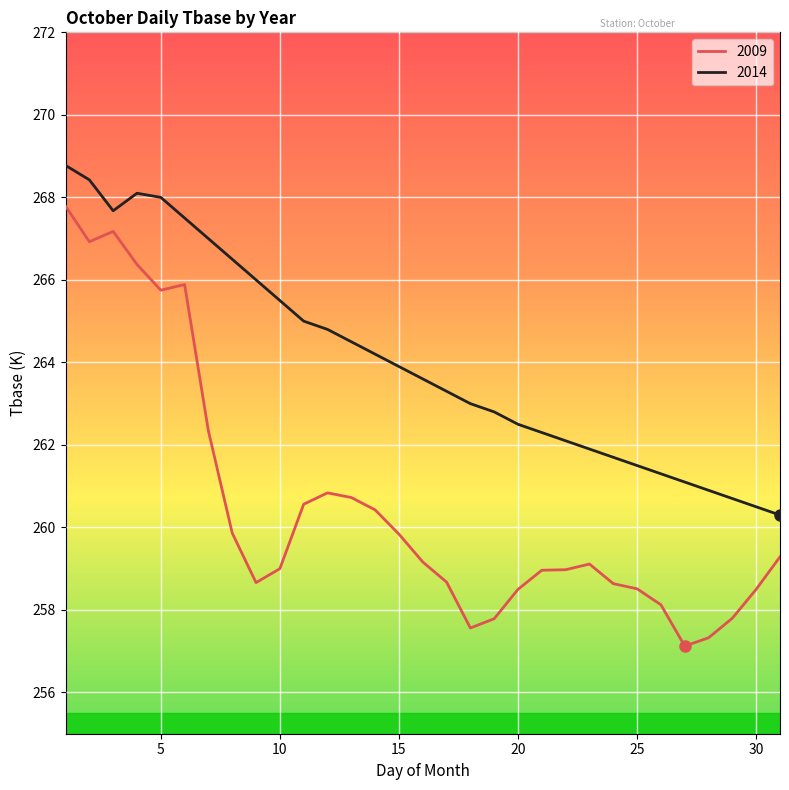

What is the average value of the 2014 series?

264.0